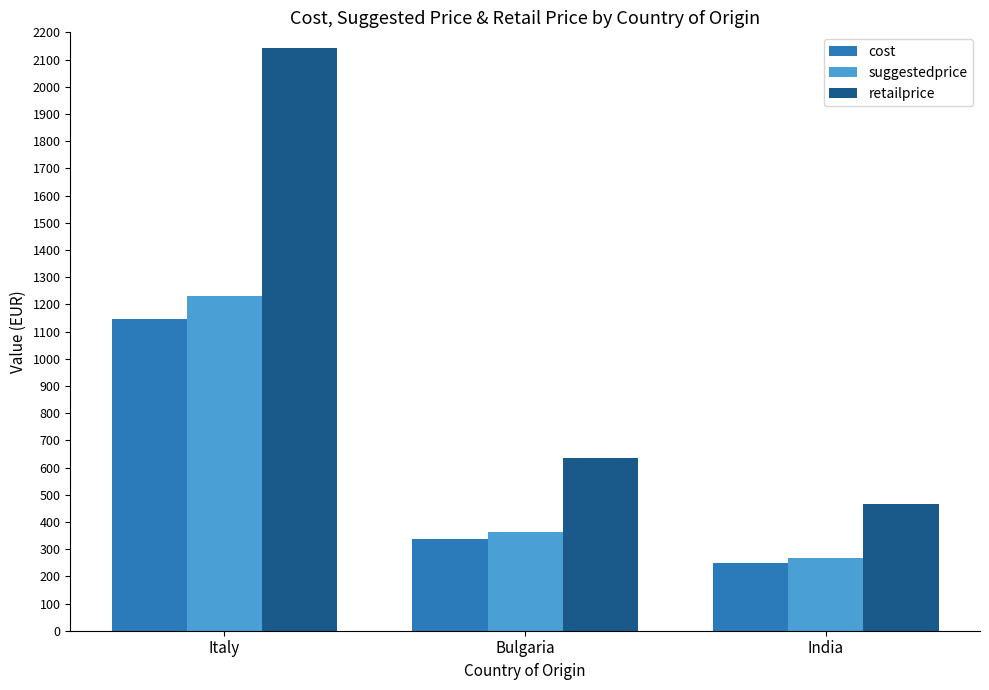

What is the spread (max minus min) of values at India?

216.9